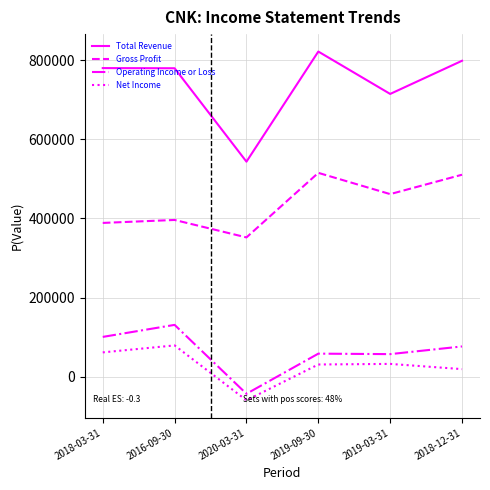

Between 2018-03-31 and 2016-09-30, which series saw the biggest shift?

Operating Income or Loss